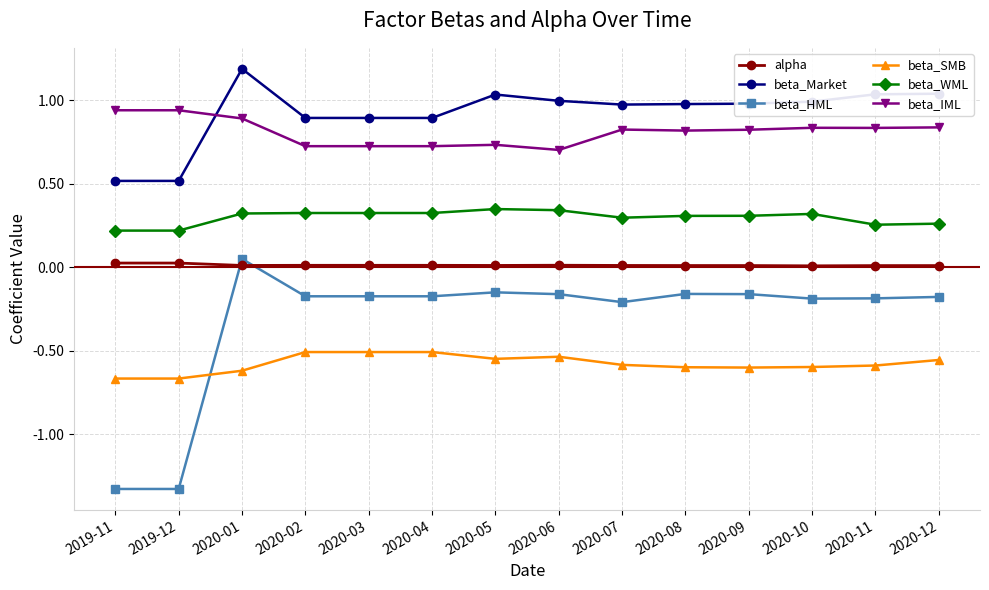

Which label corresponds to the largest value in the chart?

2020-01